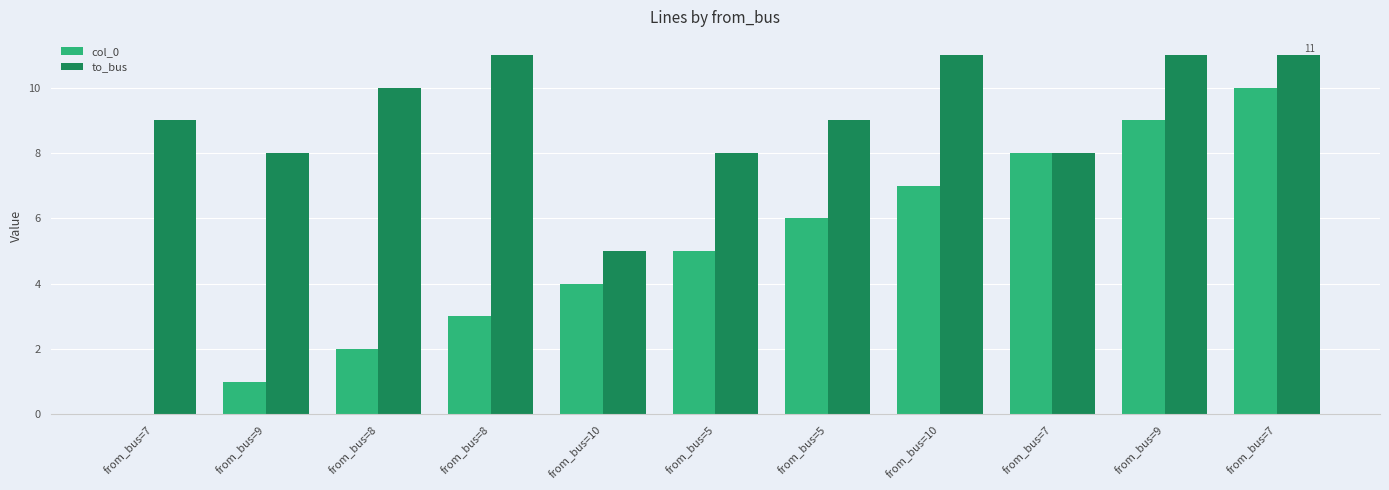

How many series are shown in this chart?

2